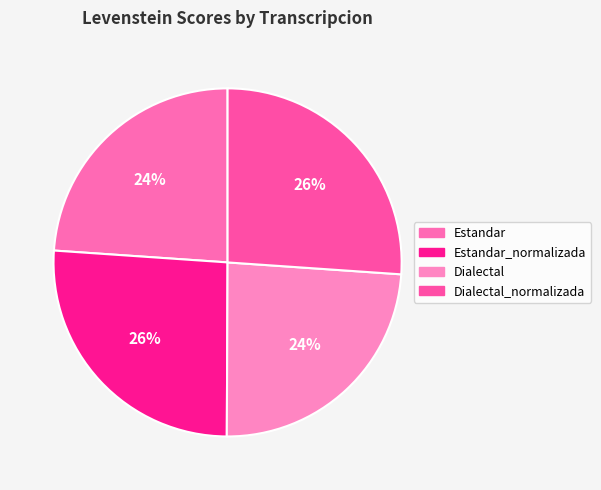

What is the smallest slice in the pie chart?

Estandar